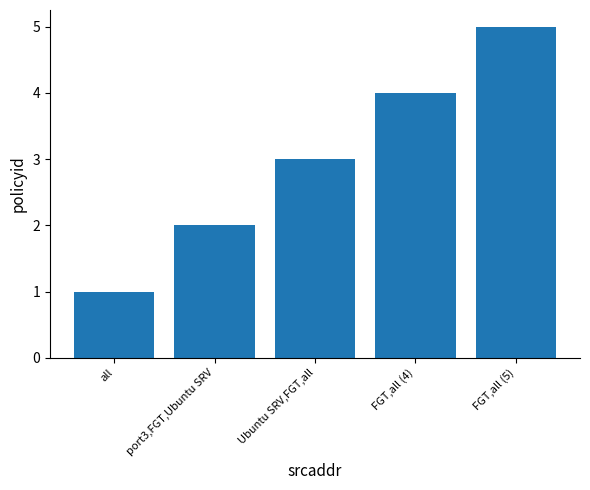

The chart shows a value of 1 at Ubuntu SRV,FGT,all. True or false?

False